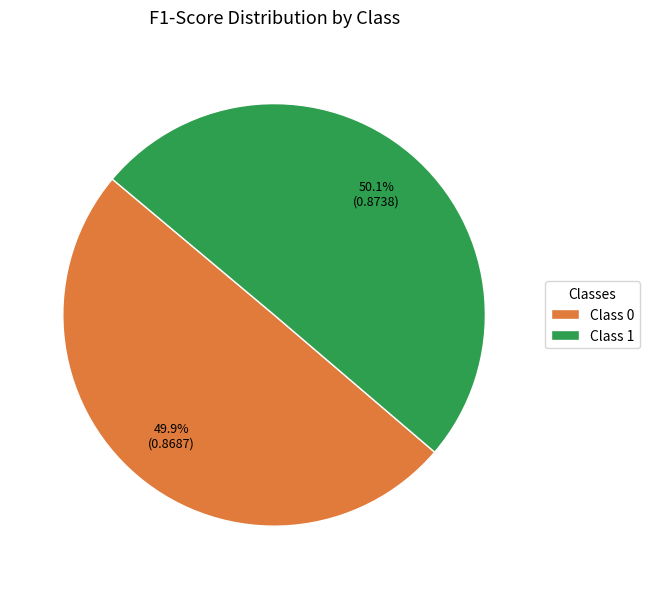

Is there any slice that represents more than half of the pie?

Yes